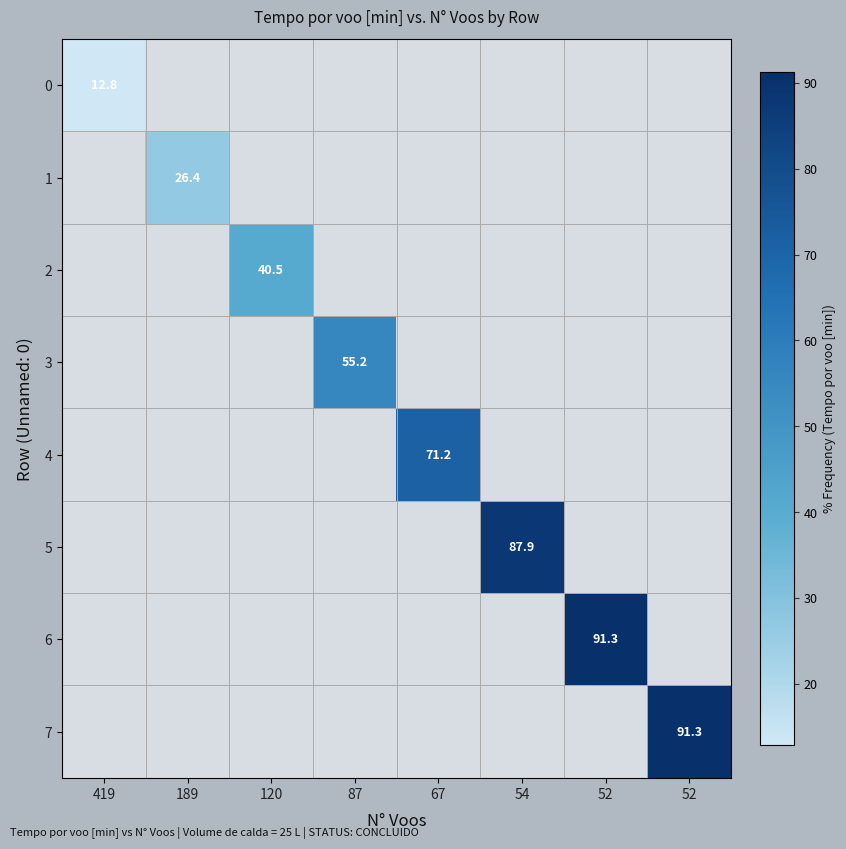

Is it true that 3 equals 55.2 at 87?

True